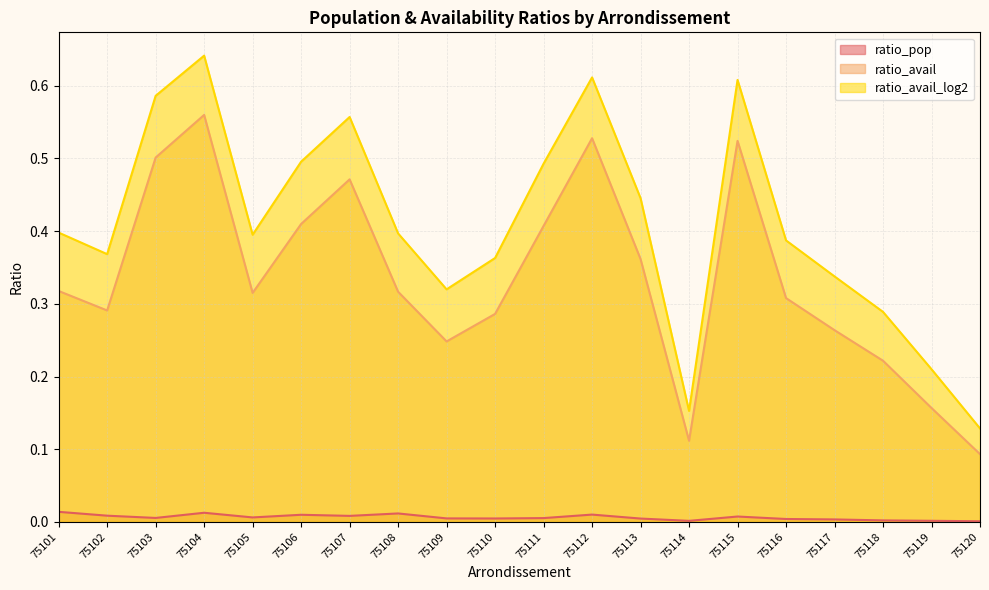

True or false: ratio_pop and ratio_avail cross at least once.

False